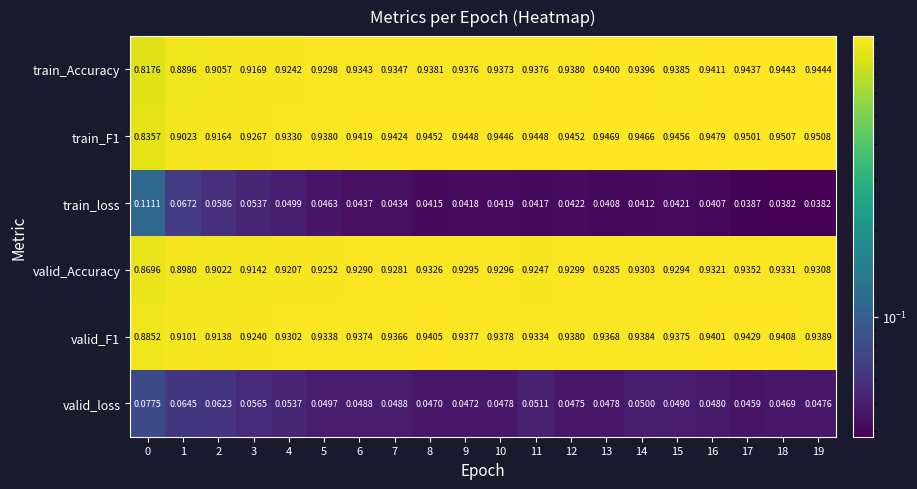

Is the value of valid_Accuracy at 0 greater than the value of valid_F1 at 17?

No